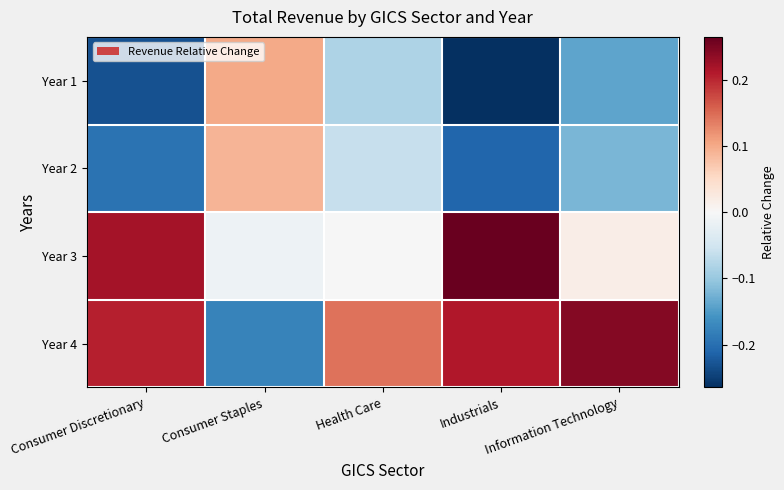

Reading left to right, extract all data points from this chart.

Year 1: Consumer Discretionary=-0.2	Consumer Staples=0.1	Health Care=-0.1	Industrials=-0.3	Information Technology=-0.1
Year 2: Consumer Discretionary=-0.2	Consumer Staples=0.1	Health Care=-0.1	Industrials=-0.2	Information Technology=-0.1
Year 3: Consumer Discretionary=0.2	Consumer Staples=-0.0	Health Care=-0.0	Industrials=0.3	Information Technology=0.0
Year 4: Consumer Discretionary=0.2	Consumer Staples=-0.2	Health Care=0.1	Industrials=0.2	Information Technology=0.2